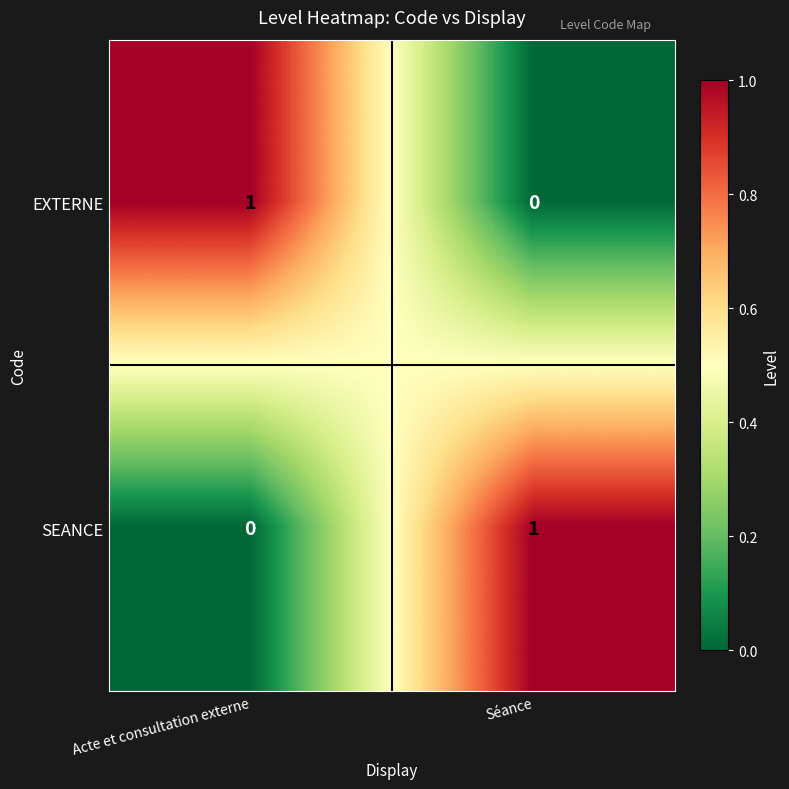

What is the maximum value shown in the chart?

1